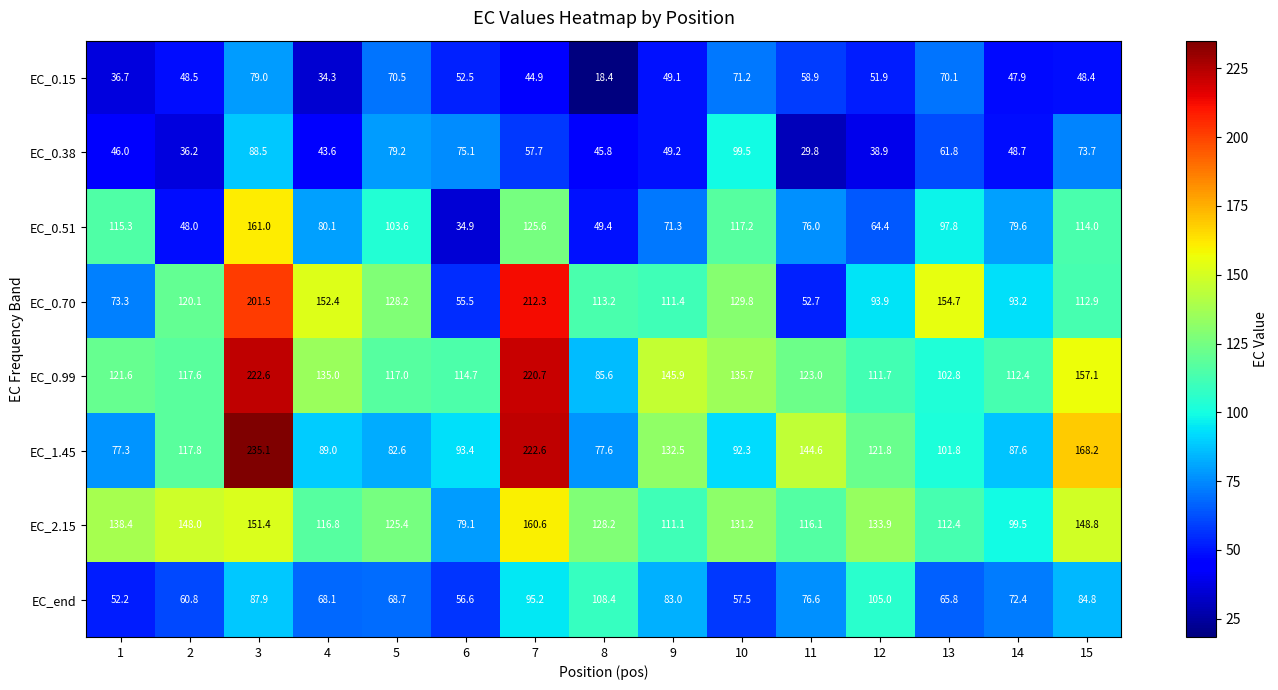

At how many categories does at least one series exceed 160?

3